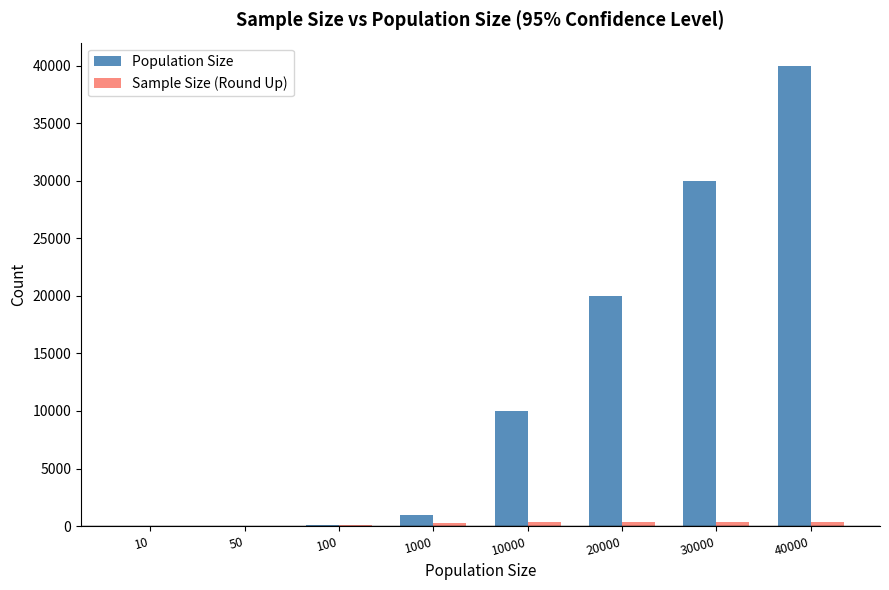

Which series has the widest spread of values?

Population Size